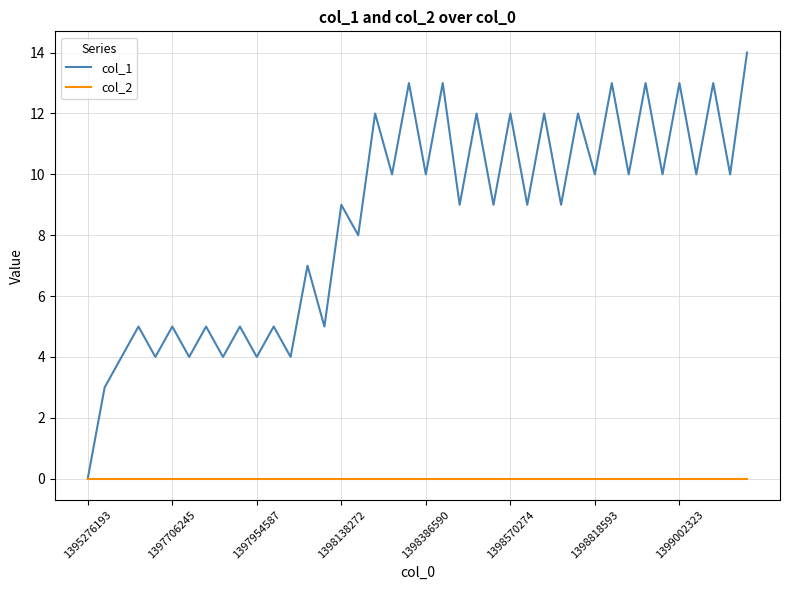

Which series has the largest total across all categories?

col_1